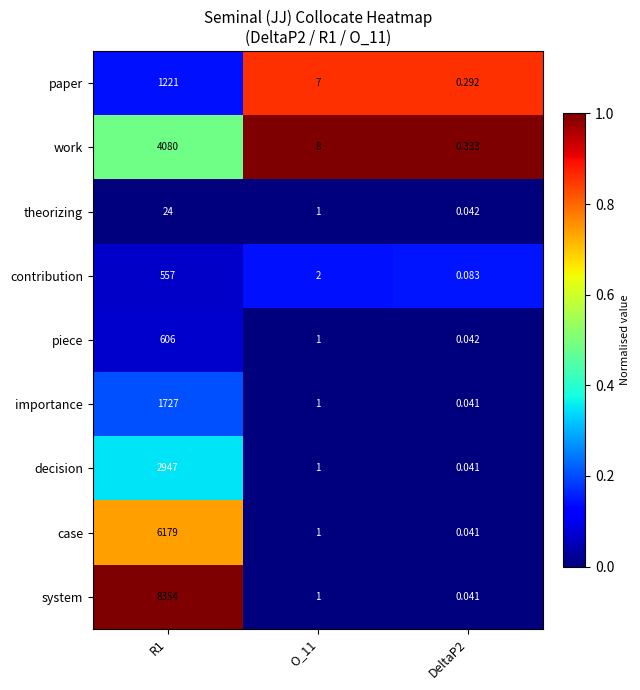

Which series changed the most between R1 and O_11?

system